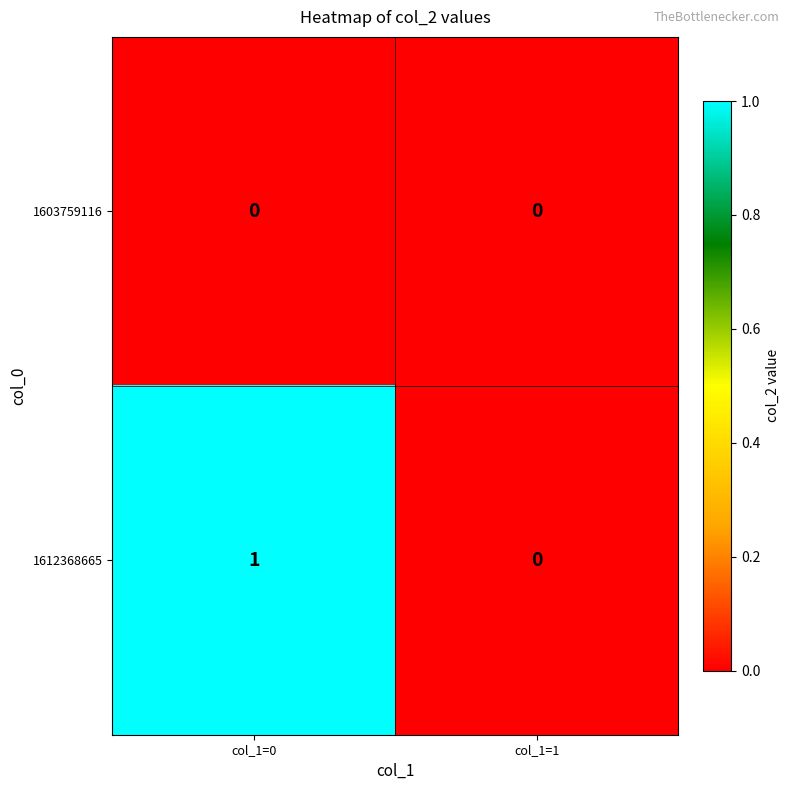

What is the greatest value displayed?

1